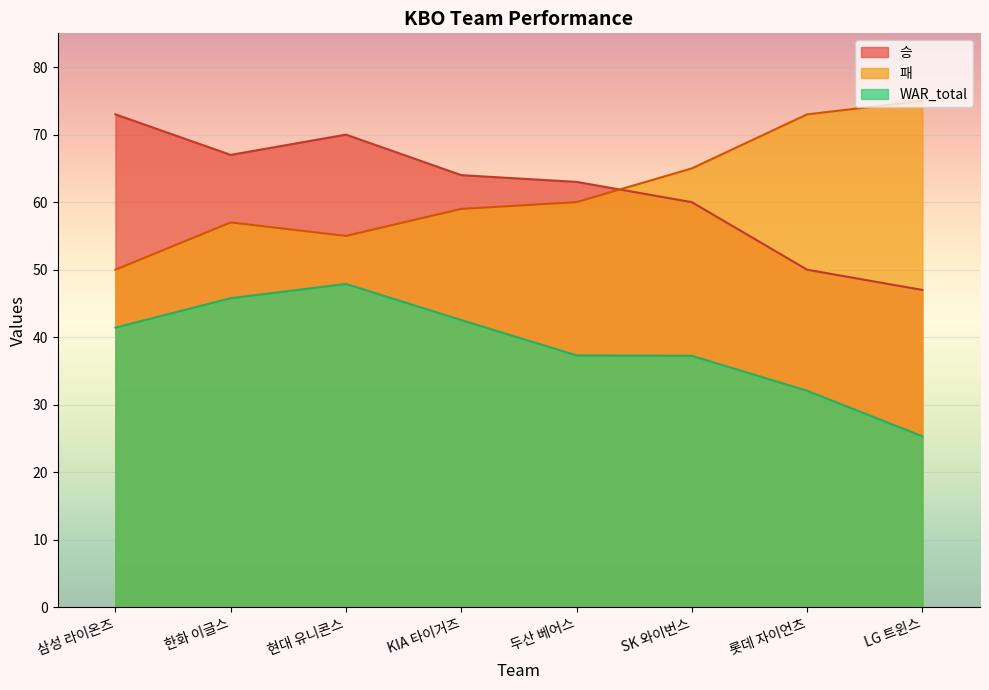

At which label does 패 reach its minimum?

삼성 라이온즈